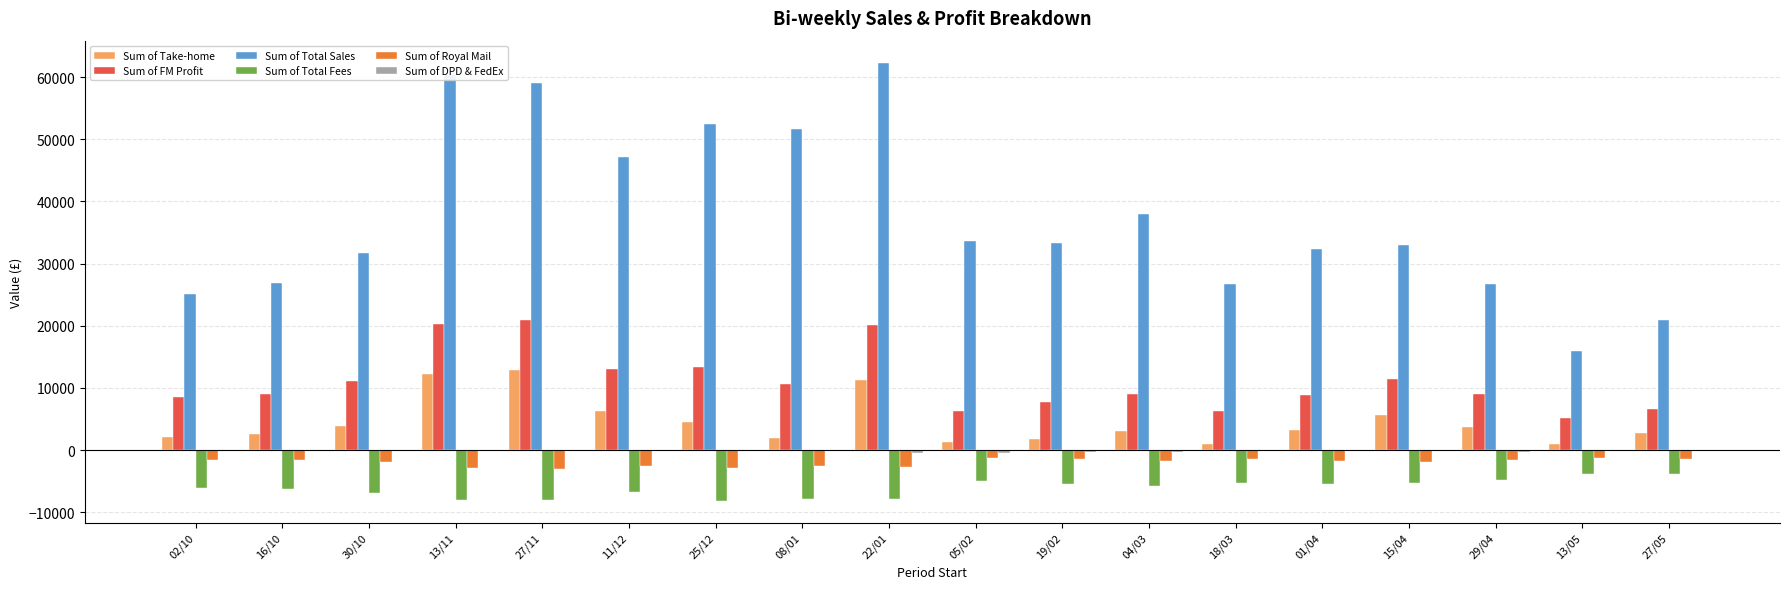

What is the greatest value displayed?

62344.2